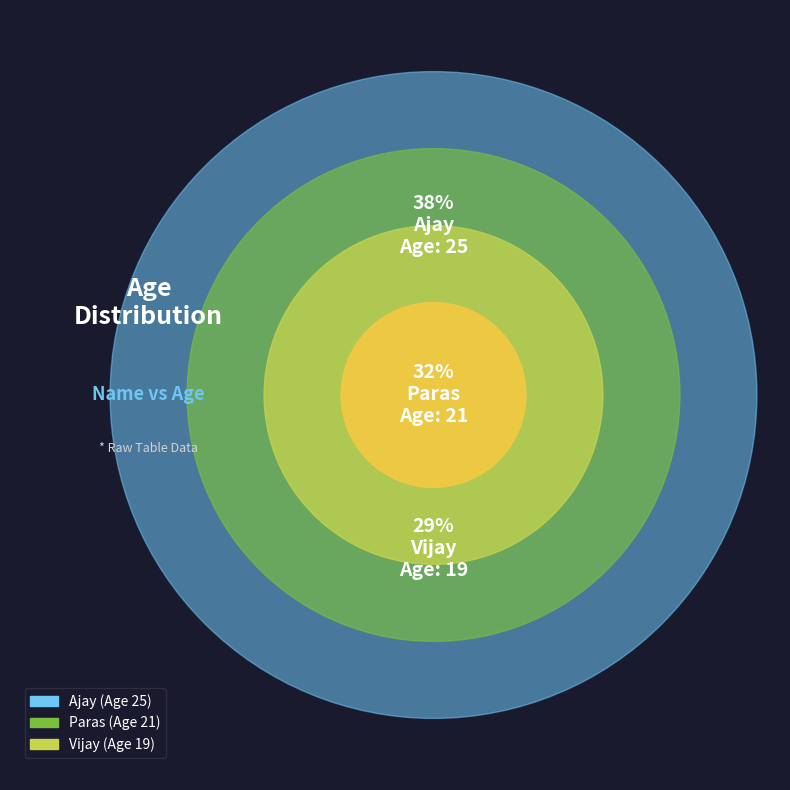

True or false: Ajay accounts for 47% of the total.

False